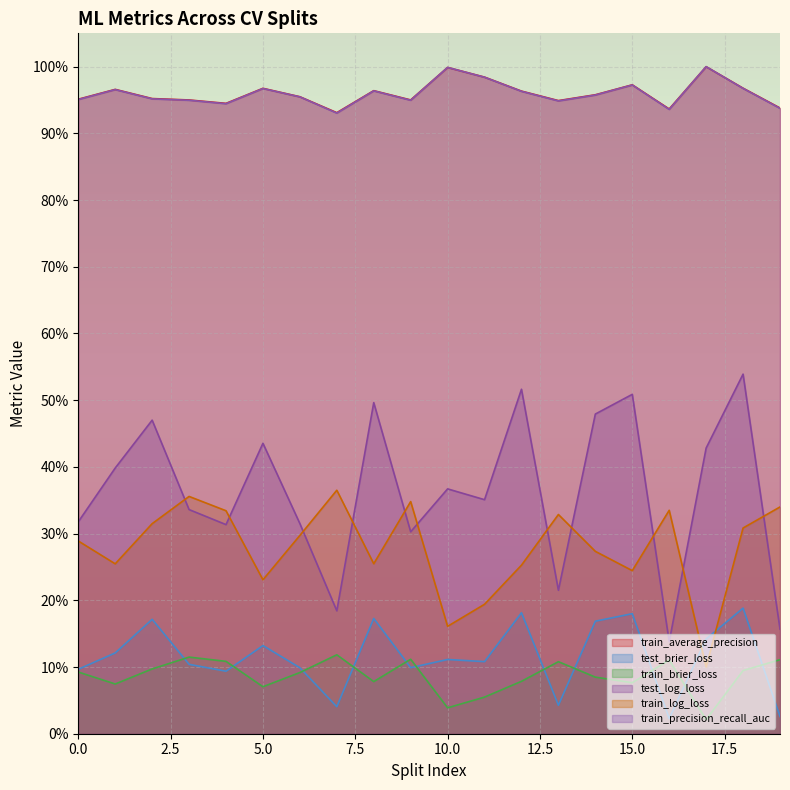

At how many categories does at least one series exceed 0?

20